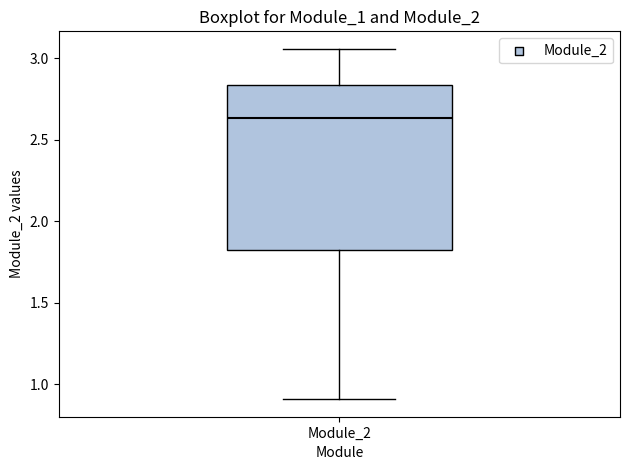

Where does the median line of the box for Module_2 sit on the y-axis? The values are not printed on the chart, so give them approximately, as read against the axis.

2.65